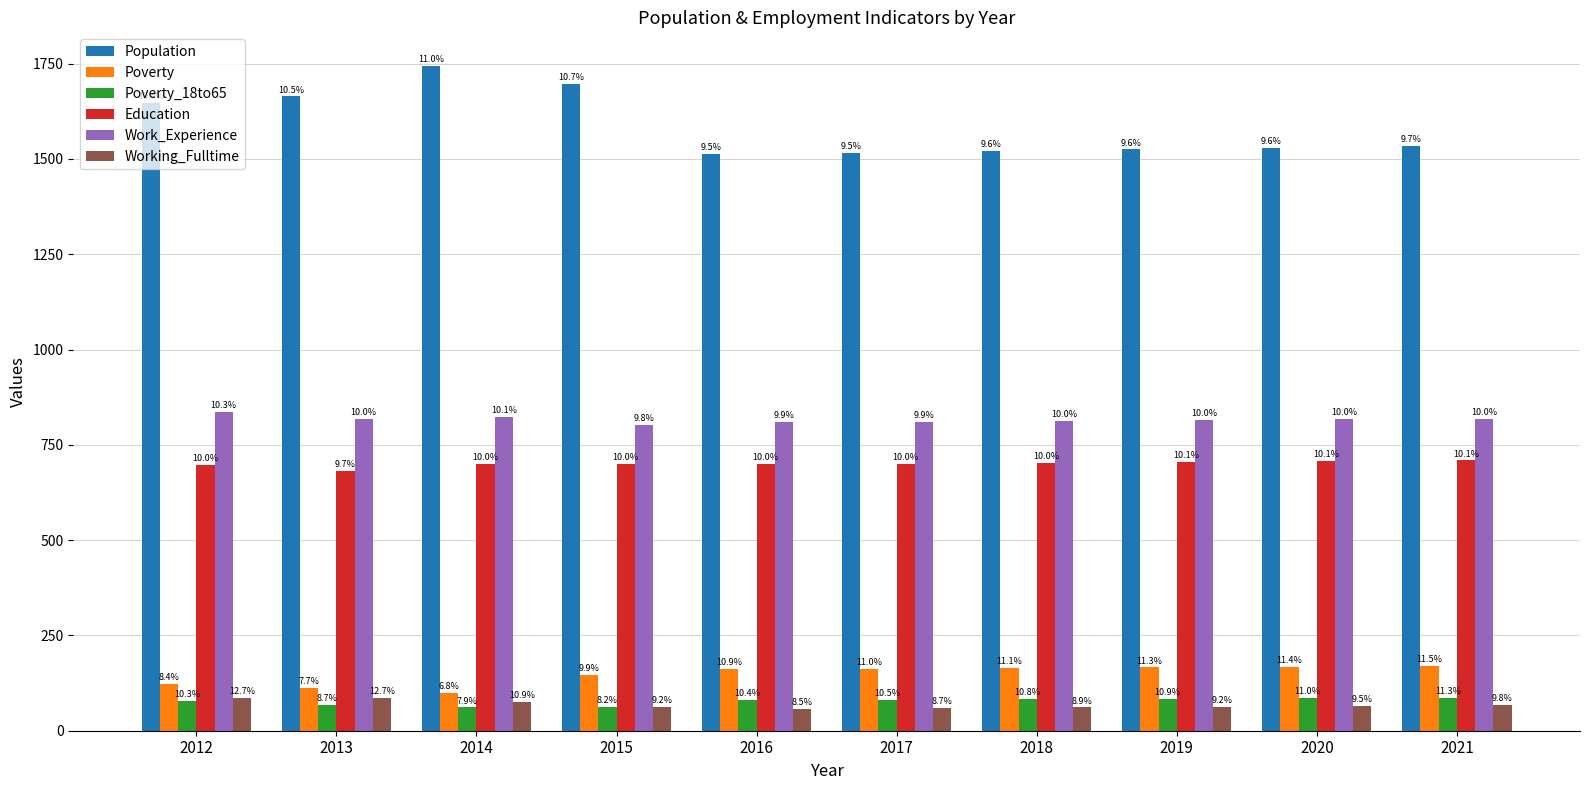

Reading right to left, list all the values displayed in this chart.

Population: 1534	1529	1525	1521	1516	1514	1698	1745	1664	1648
Poverty: 170	168	166	164	162	161	146	100	113	123
Poverty_18to65: 87	85	84	83	81	80	63	61	67	79
Education: 709	707	705	703	701	699	700	699	682	697
Work_Experience: 819	817	815	813	811	809	803	822	817	837
Working_Fulltime: 67	65	63	61	60	58	63	75	87	87